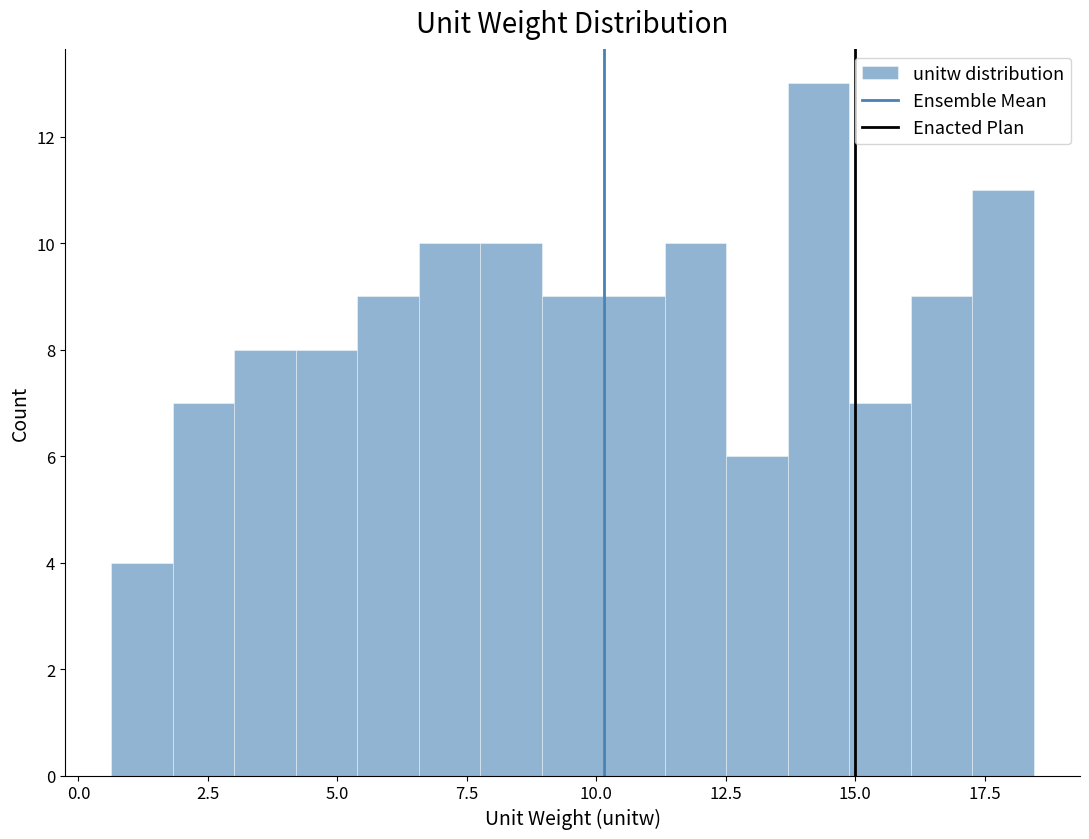

Around what value on the x-axis is the tallest bar? Give the approximate position of its centre, as read against the axis.

14.5